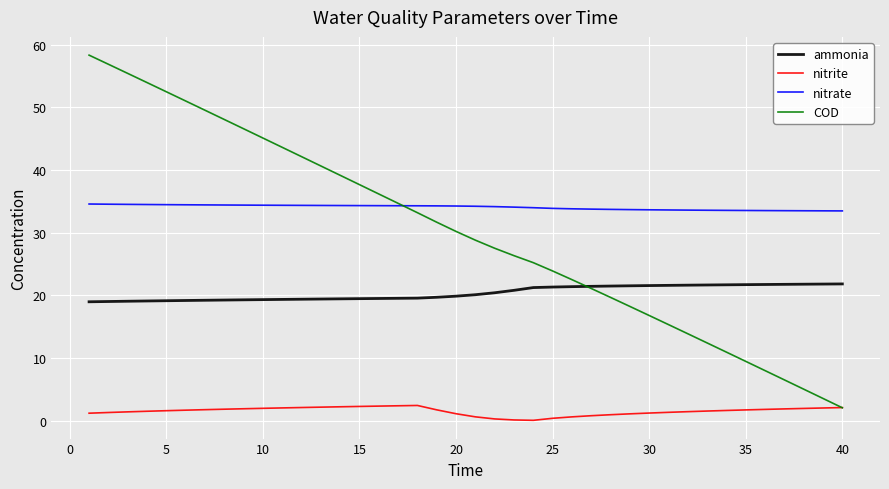

List the series in order of their peak value, lowest first.

nitrite, ammonia, nitrate, COD